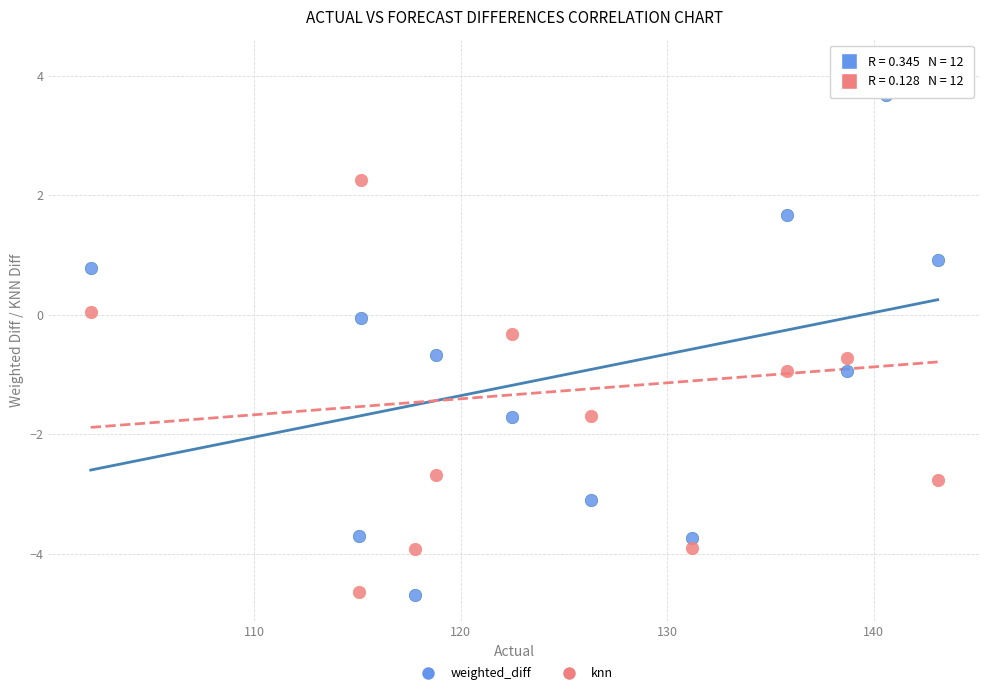

What is the X range (max minus min) for the scatter plot?

41.0